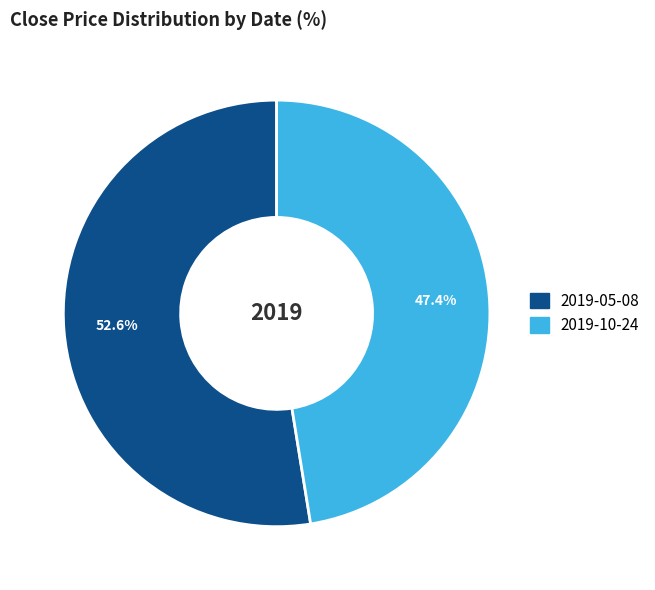

Which category has the biggest portion of the pie?

2019-05-08